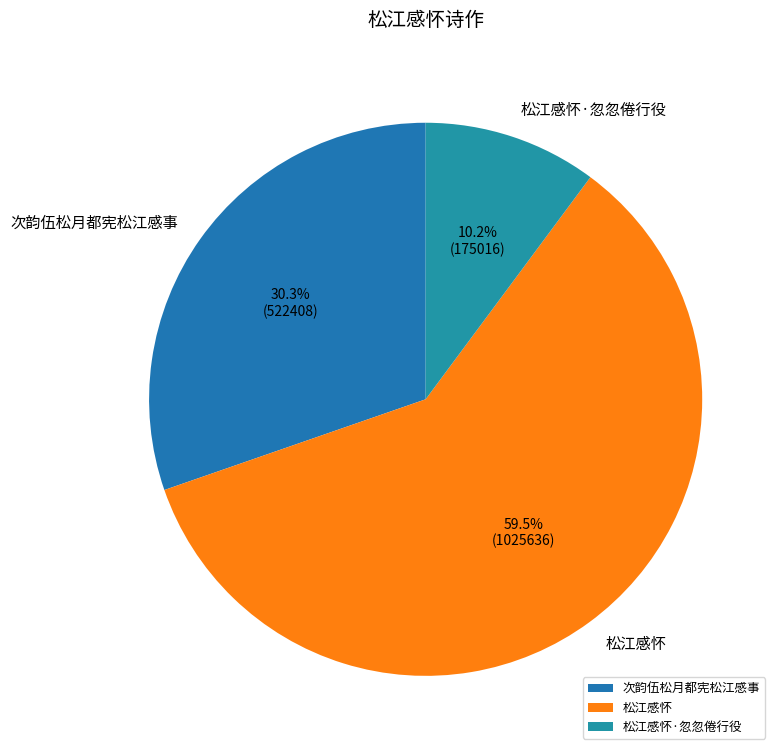

Approximately how many times larger is the value at 次韵伍松月都宪松江感事 compared to 松江感怀·忽忽倦行役?

3.0